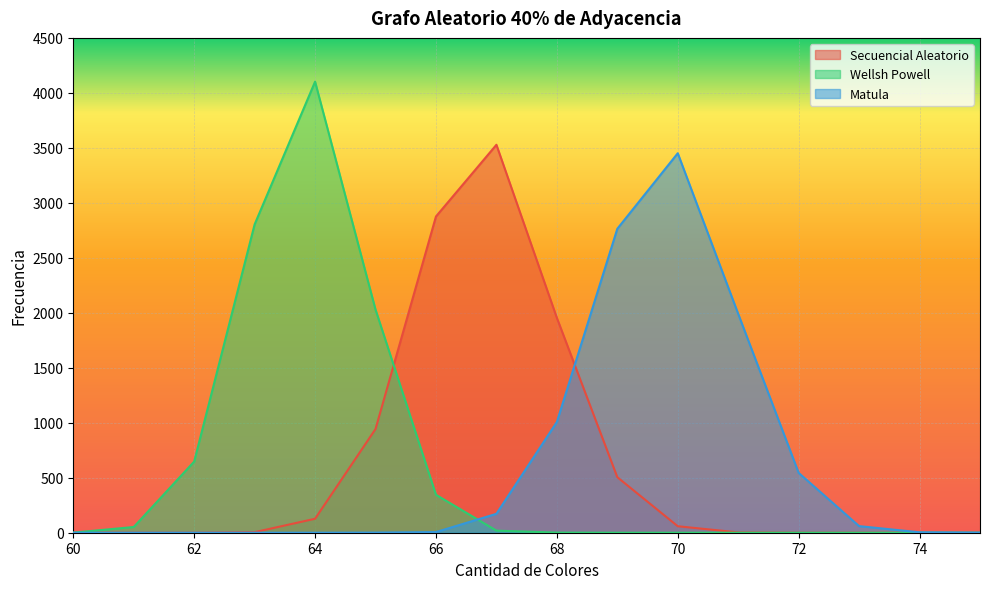

Rank the categories by Wellsh Powell value from lowest to highest.

69, 70, 71, 72, 73, 74, 75, 60, 68, 67, 61, 66, 62, 65, 63, 64